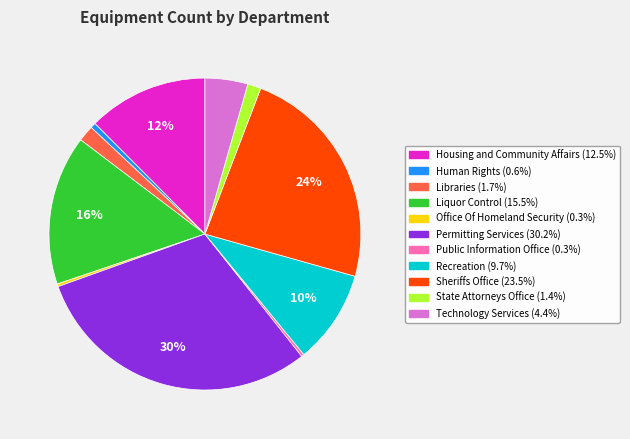

Is there any slice that represents more than half of the pie?

No